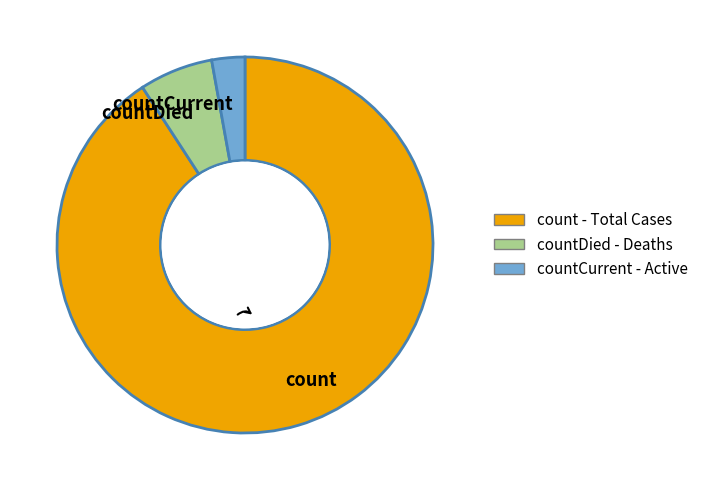

What is the smallest slice in the pie chart?

countCurrent